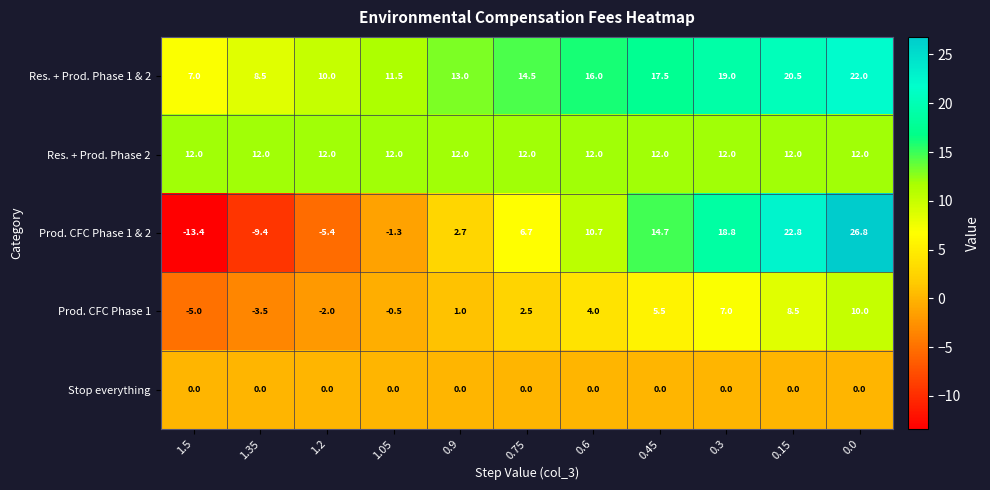

Rank the series by their average value, from lowest to highest.

Stop everything, Prod. CFC Phase 1, Prod. CFC Phase 1 & 2, Res. + Prod. Phase 2, Res. + Prod. Phase 1 & 2